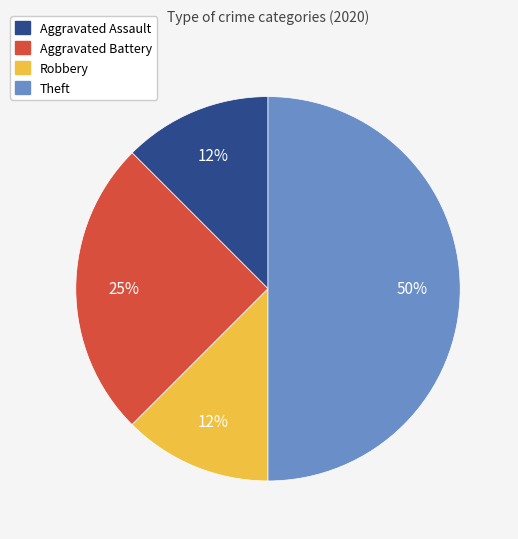

Is the sum of Robbery and Aggravated Battery greater than half?

No